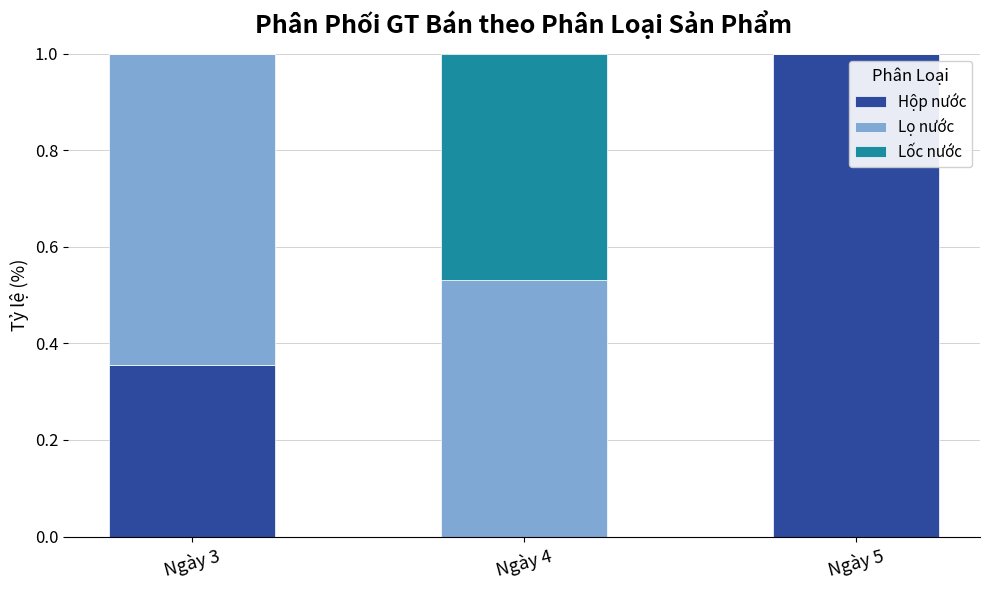

What is the total value across all series at Ngày 5?

1.0